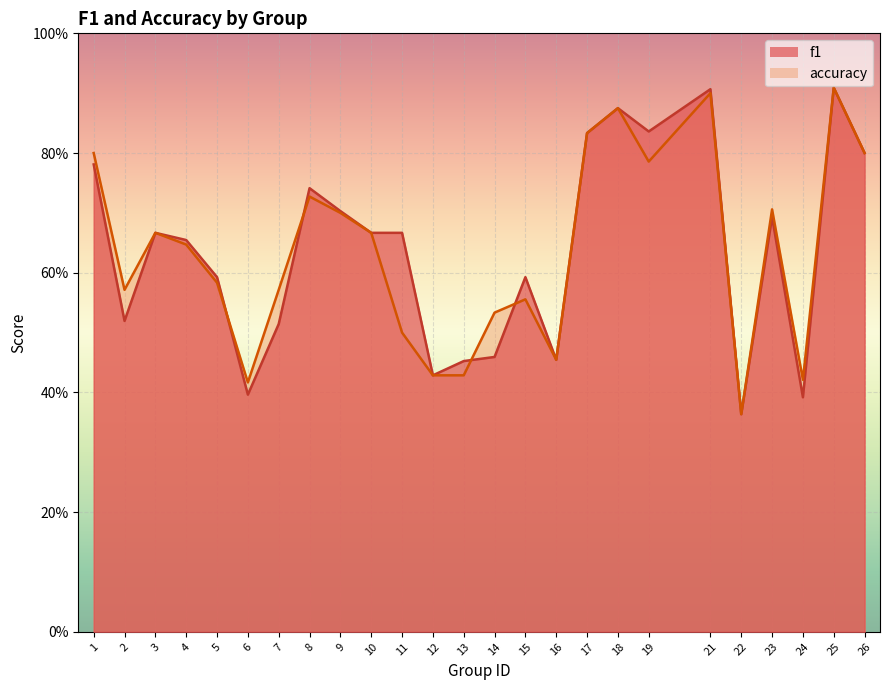

What is the sum of the accuracy values at 25 and 21?

1.8